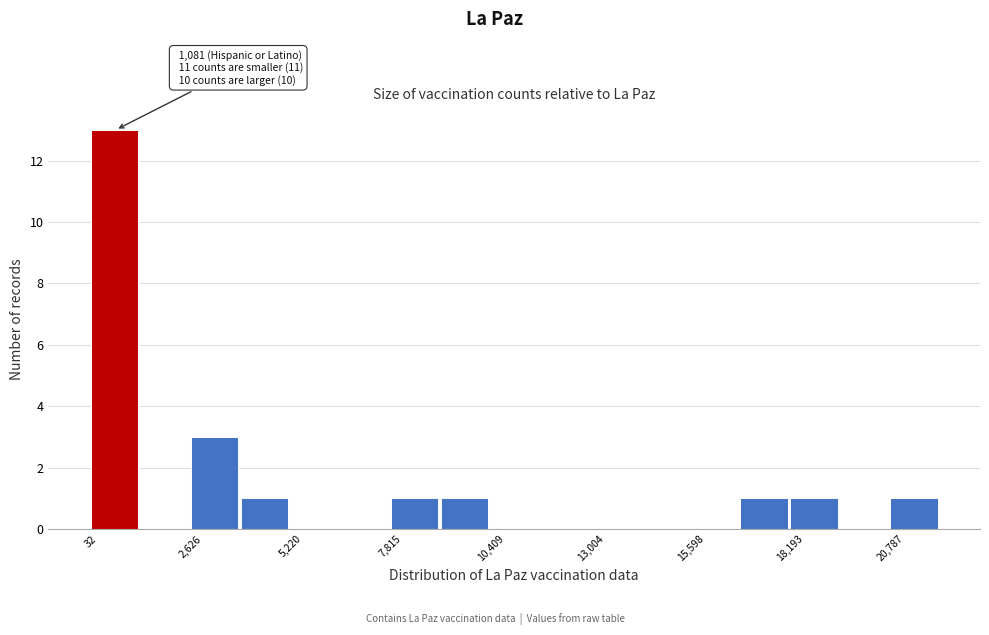

Read against the x-axis, roughly where is the centre of the tallest bar?

500